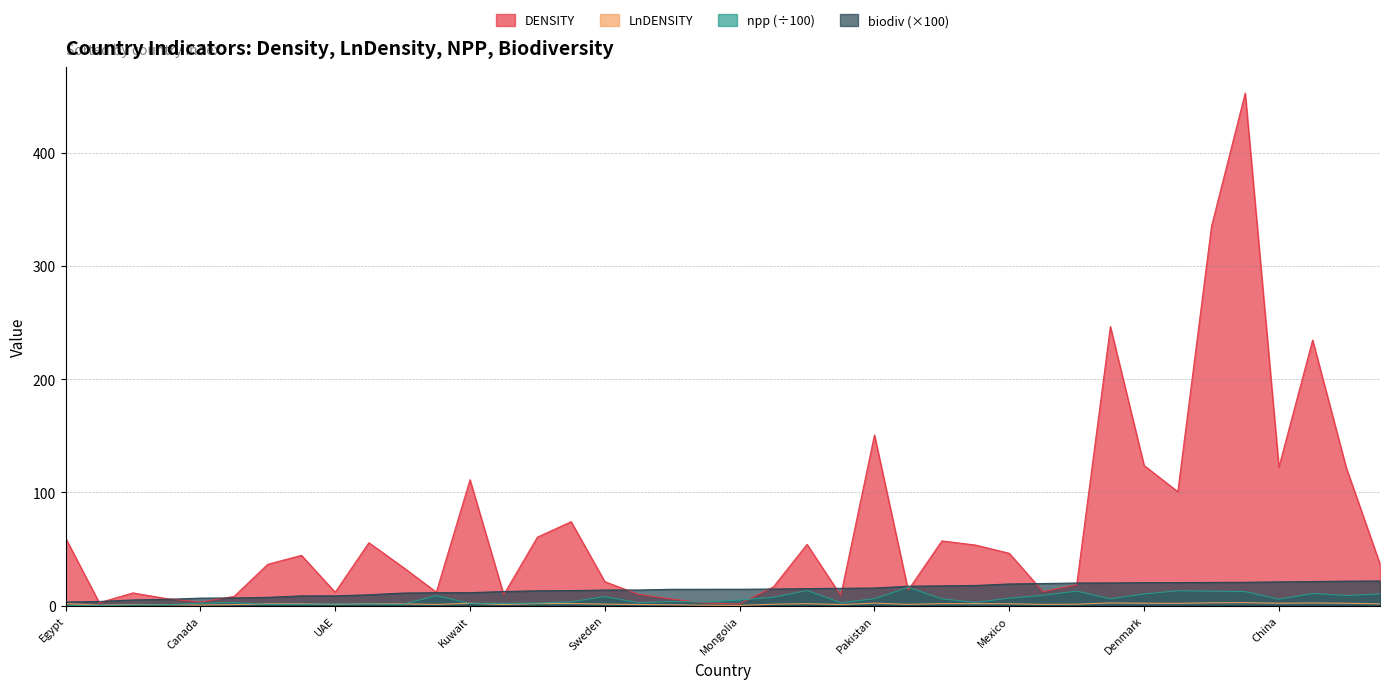

What is the difference between the DENSITY values at Algeria and Finland?

5.3